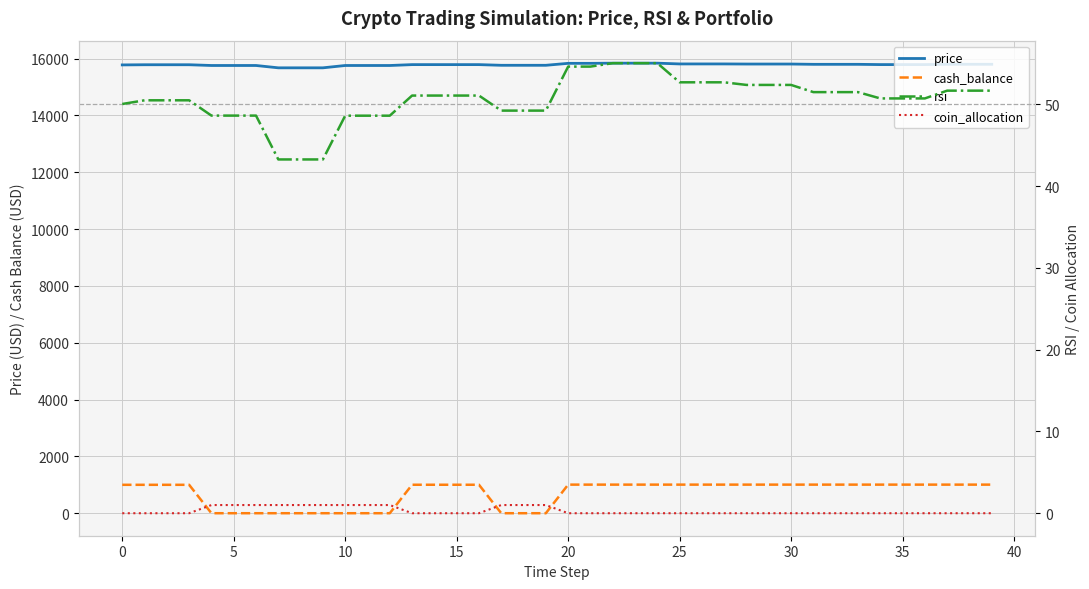

How many lines are shown in the chart?

4